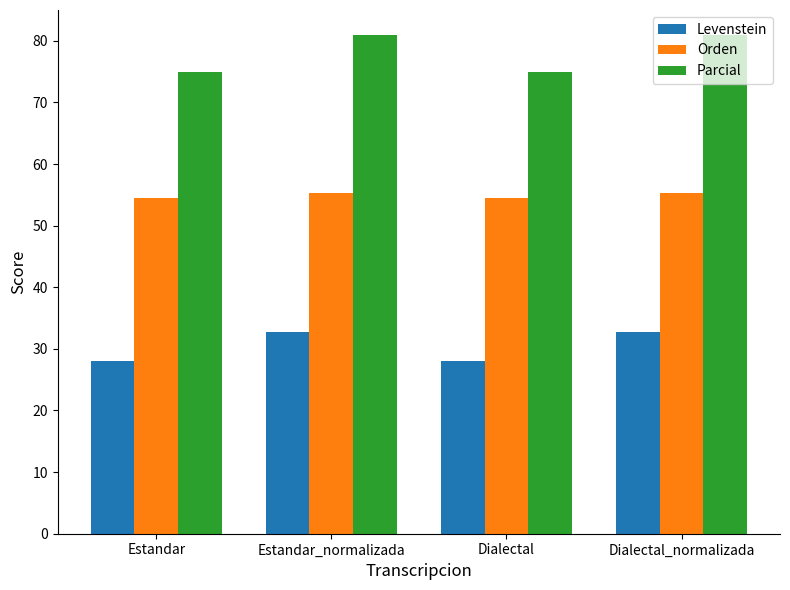

What is the sum of all Levenstein values?

121.8